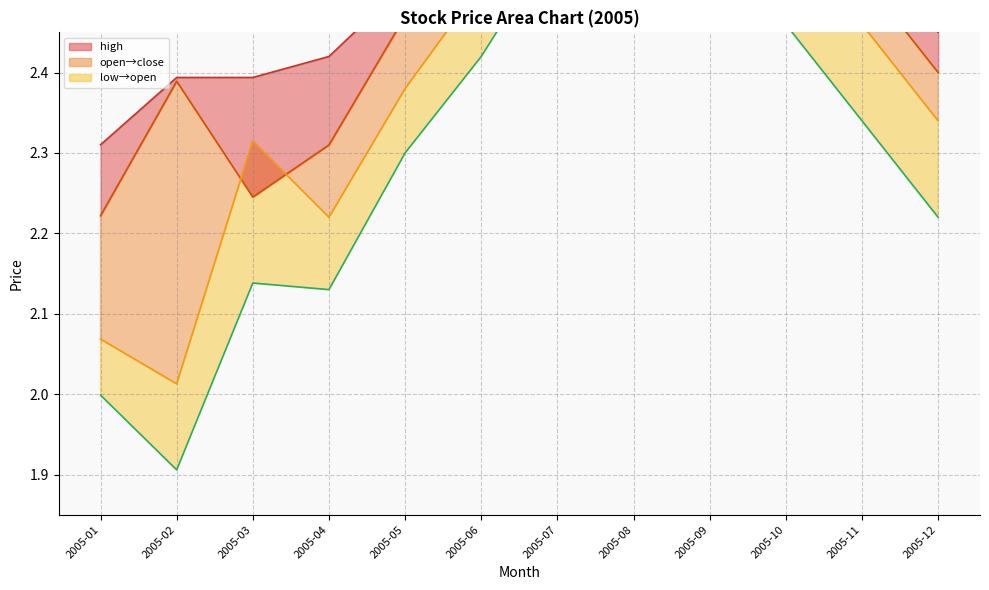

Count the close values in the range 2 to 3.

12